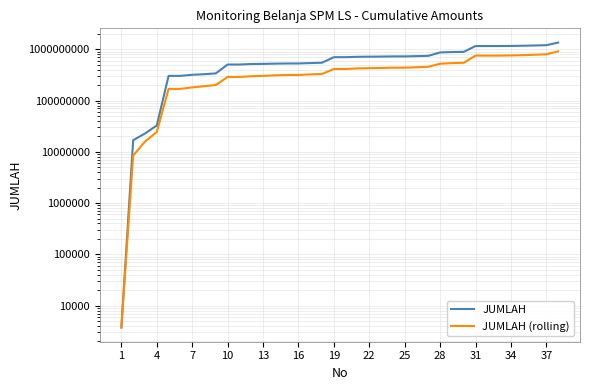

What is the sum of the JUMLAH (rolling) values at 14 and 33?

1074385261